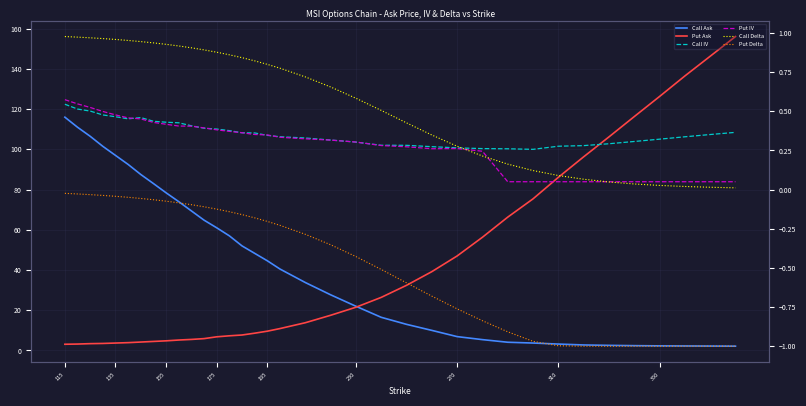

Is this an area chart (filled region under the line)?

No